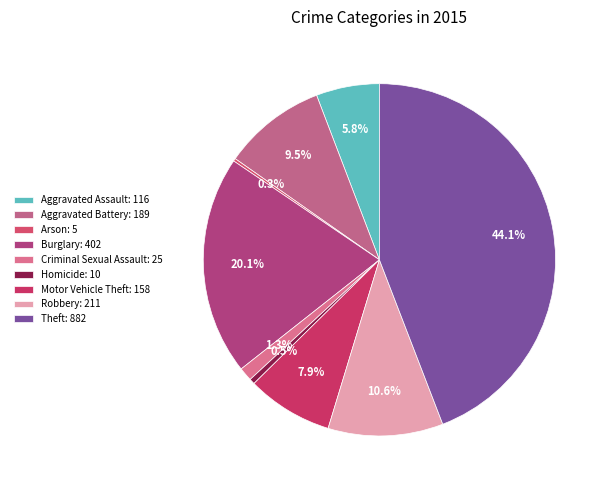

Rank the categories by value from highest to lowest.

Theft, Burglary, Robbery, Aggravated Battery, Motor Vehicle Theft, Aggravated Assault, Criminal Sexual Assault, Homicide, Arson